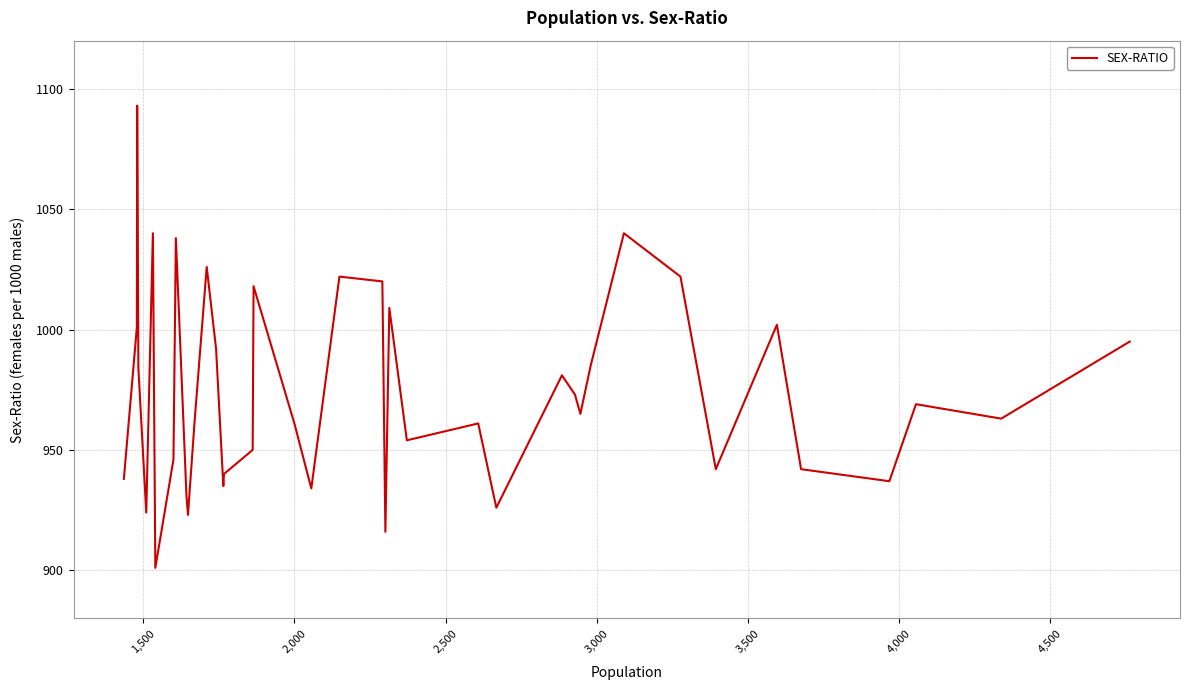

What is the minimum value shown in the chart?

901